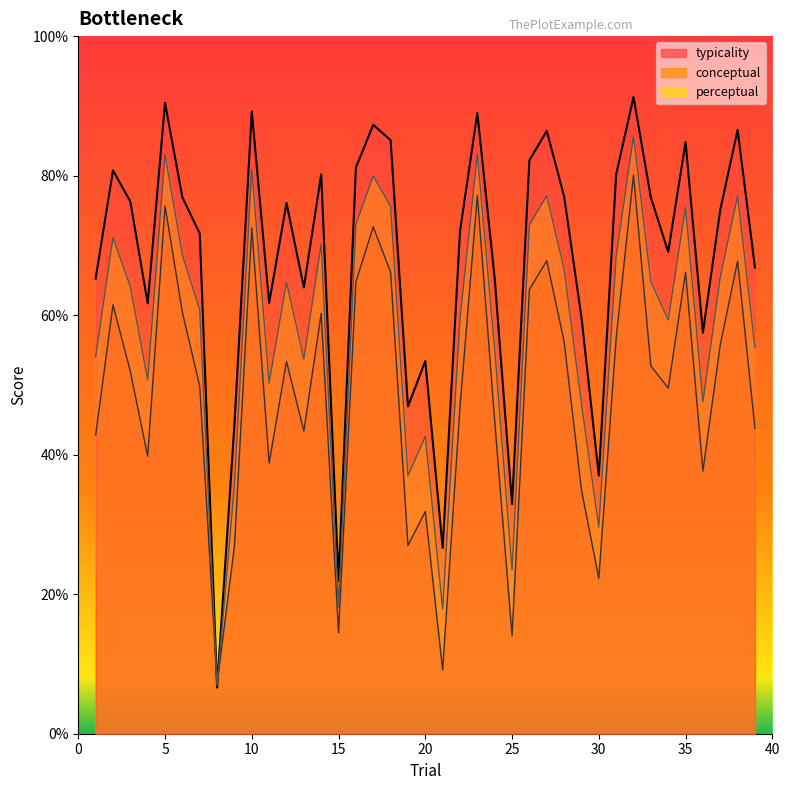

True or false: typicality has more than 0 points higher than both neighbors.

True